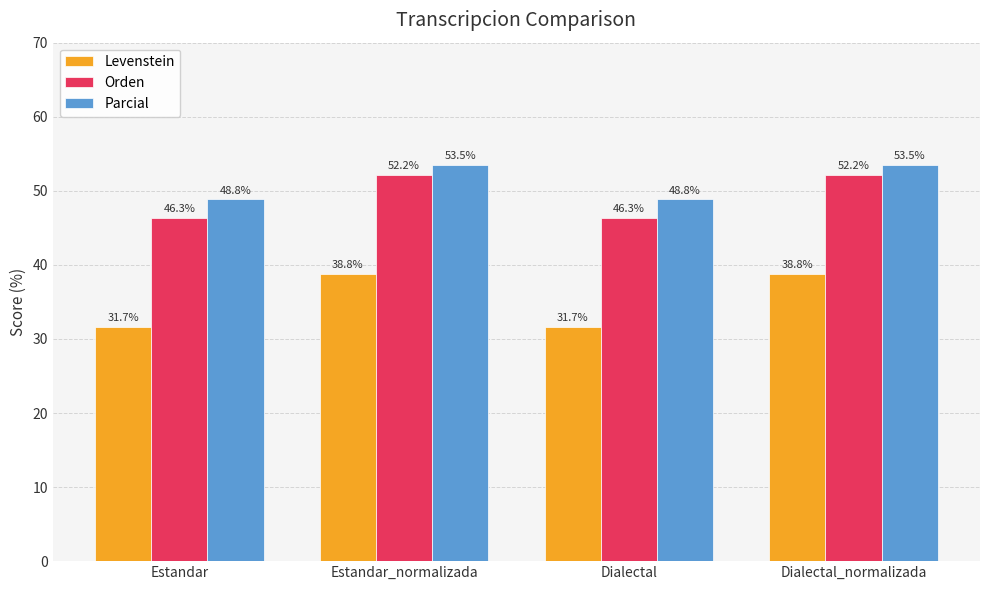

What is the label of the 2nd bar from the right?

Dialectal